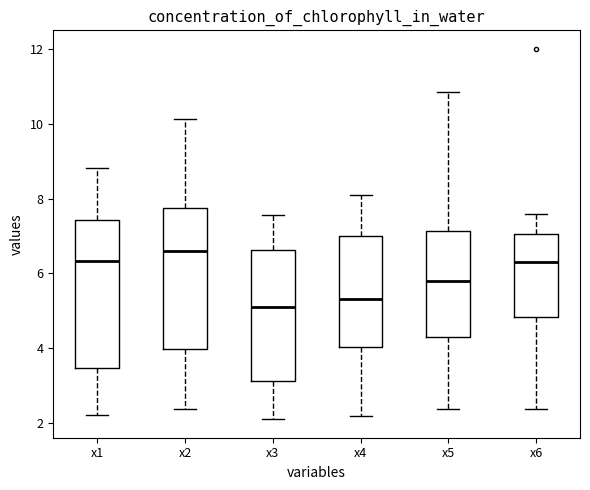

Reading left to right, read every box against the y-axis: the position of its median line, the range the box covers, and the ends of its whiskers. The values are not printed on the chart, so give them approximately, as read against the axis.

x1: median 6.4, box 3.4 to 7.4, whiskers 2.2 to 8.8
x2: median 6.6, box 4.0 to 7.8, whiskers 2.4 to 10.2
x3: median 5.2, box 3.2 to 6.6, whiskers 2.2 to 7.6
x4: median 5.4, box 4.0 to 7.0, whiskers 2.2 to 8.2
x5: median 5.8, box 4.4 to 7.2, whiskers 2.4 to 10.8
x6: median 6.2, box 4.8 to 7.0, whiskers 2.4 to 7.6